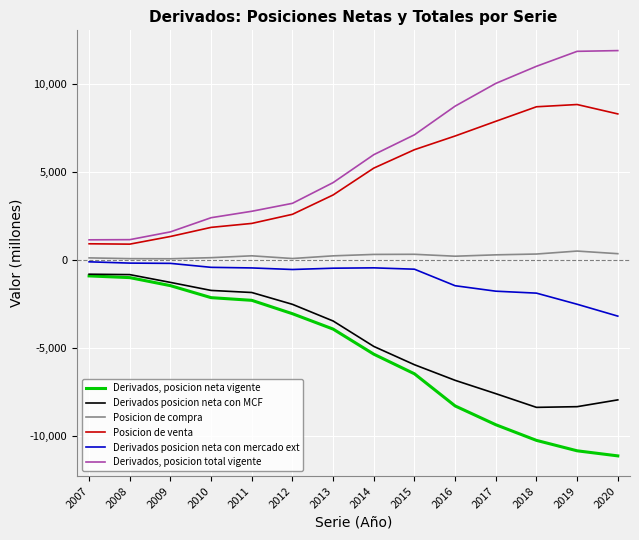

What is the smallest value displayed?

-11139